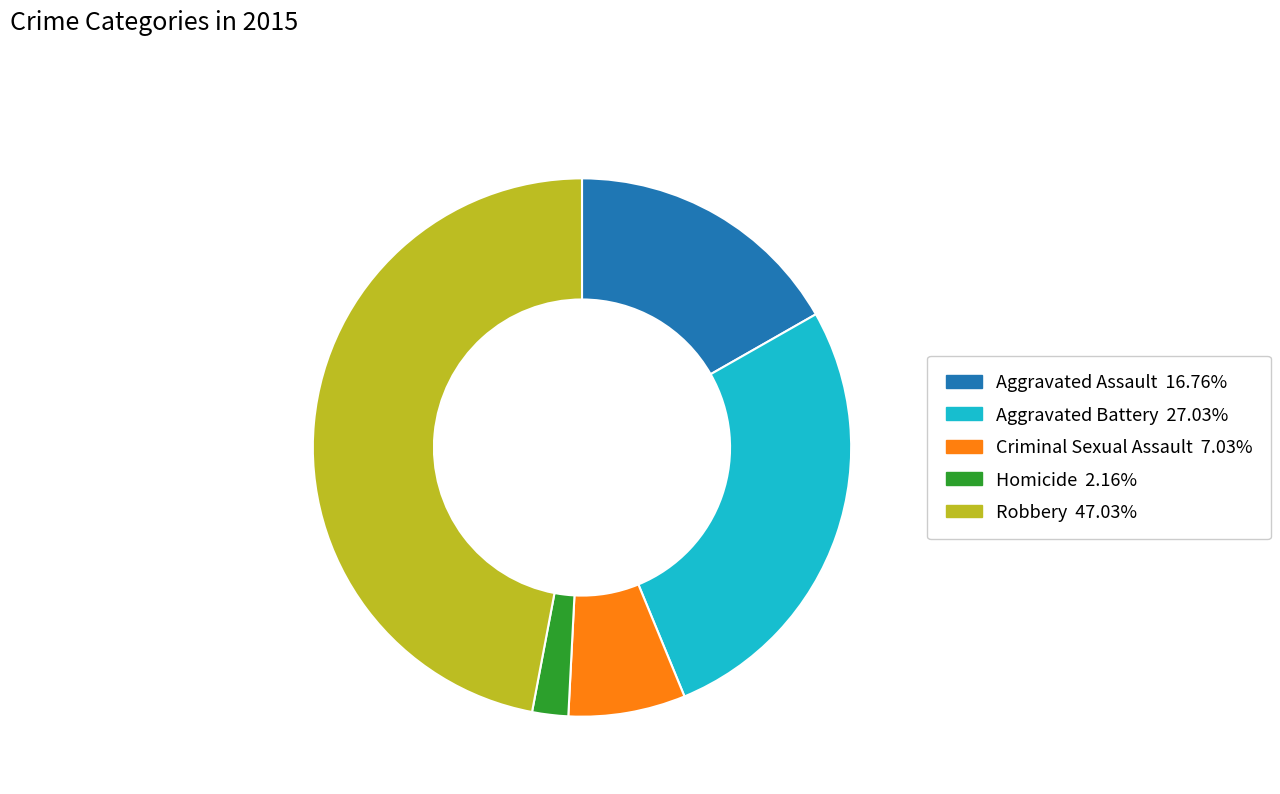

Is Criminal Sexual Assault the majority of the pie?

No